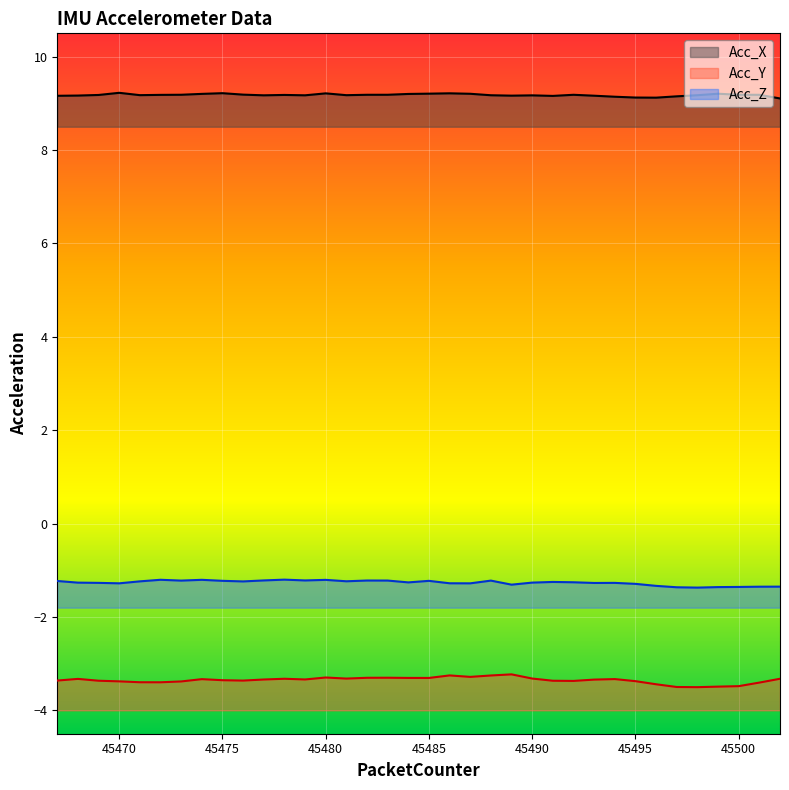

Reading left to right, extract all data points from this chart.

Acc_X: 9.2	9.2	9.2	9.2	9.2	9.2	9.2	9.2	9.2	9.2	9.2	9.2	9.2	9.2	9.2	9.2	9.2	9.2	9.2	9.2	9.2	9.2	9.2	9.2	9.2	9.2	9.2	9.1	9.1	9.1	9.2	9.2	9.2	9.2	9.2	9.1
Acc_Y: -3.4	-3.3	-3.4	-3.4	-3.4	-3.4	-3.4	-3.3	-3.4	-3.4	-3.3	-3.3	-3.3	-3.3	-3.3	-3.3	-3.3	-3.3	-3.3	-3.3	-3.3	-3.3	-3.2	-3.3	-3.4	-3.4	-3.3	-3.3	-3.4	-3.4	-3.5	-3.5	-3.5	-3.5	-3.4	-3.3
Acc_Z: -1.2	-1.3	-1.3	-1.3	-1.2	-1.2	-1.2	-1.2	-1.2	-1.2	-1.2	-1.2	-1.2	-1.2	-1.2	-1.2	-1.2	-1.3	-1.2	-1.3	-1.3	-1.2	-1.3	-1.3	-1.2	-1.3	-1.3	-1.3	-1.3	-1.3	-1.4	-1.4	-1.4	-1.4	-1.4	-1.4